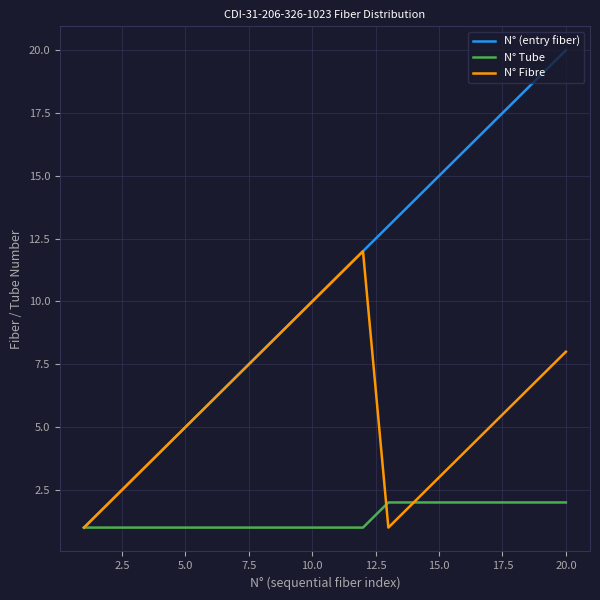

What is the greatest value displayed?

20